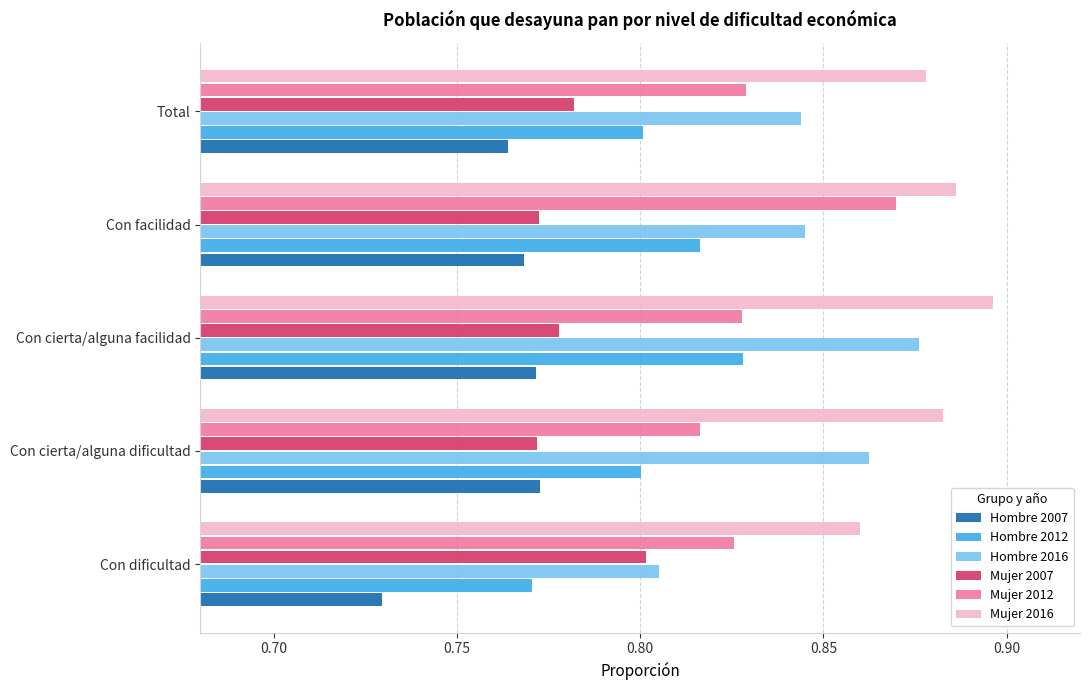

Where is Hombre 2016 nearest to the value 0?

Con dificultad